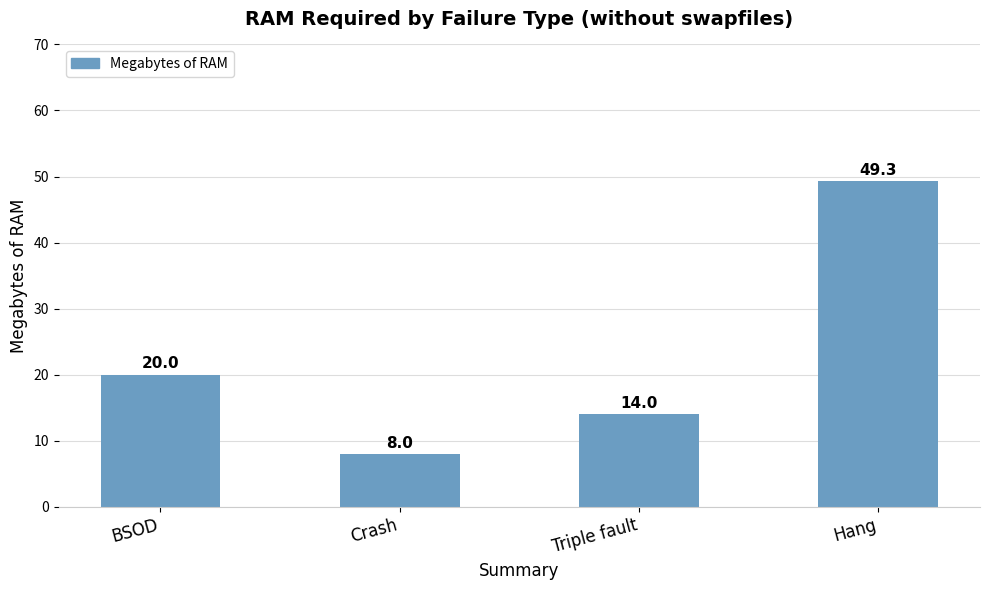

What is the sum of the values at Crash and BSOD?

28.0